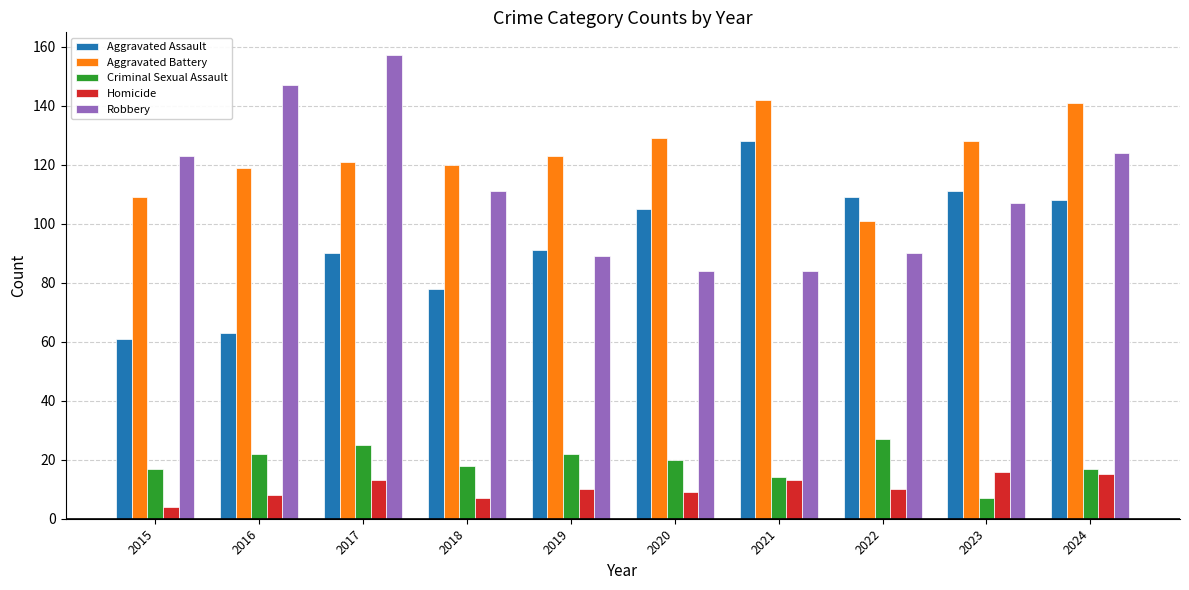

What is the sum of the Aggravated Assault values at 2021 and 2024?

236